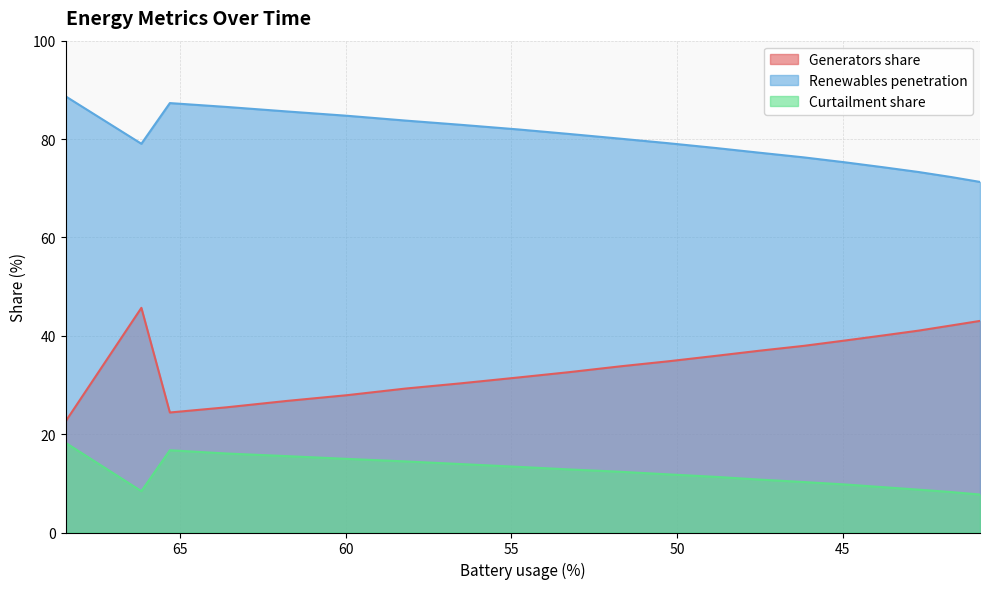

What is the greatest value displayed?

88.7